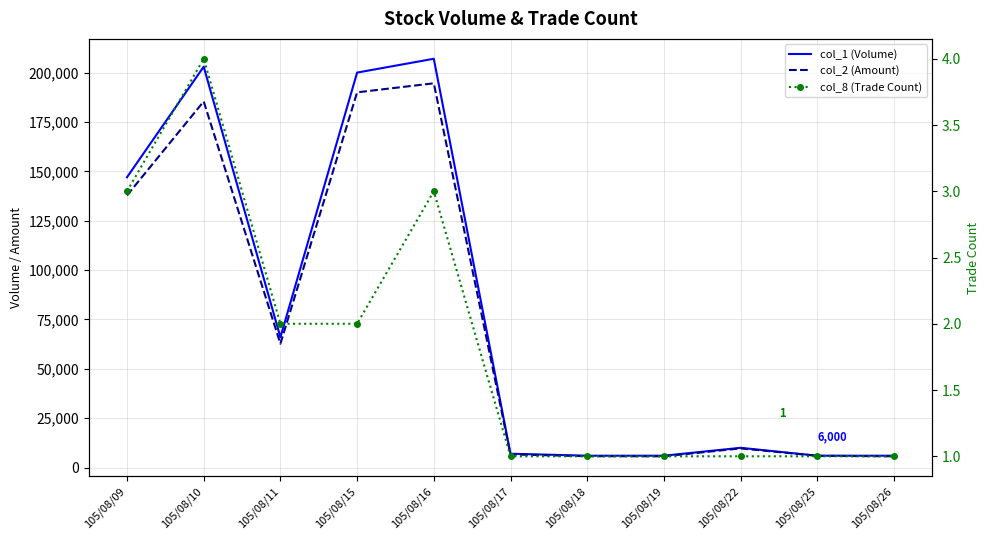

What is the value of the col_2 (Amount) point at the 10th from the left?

5940